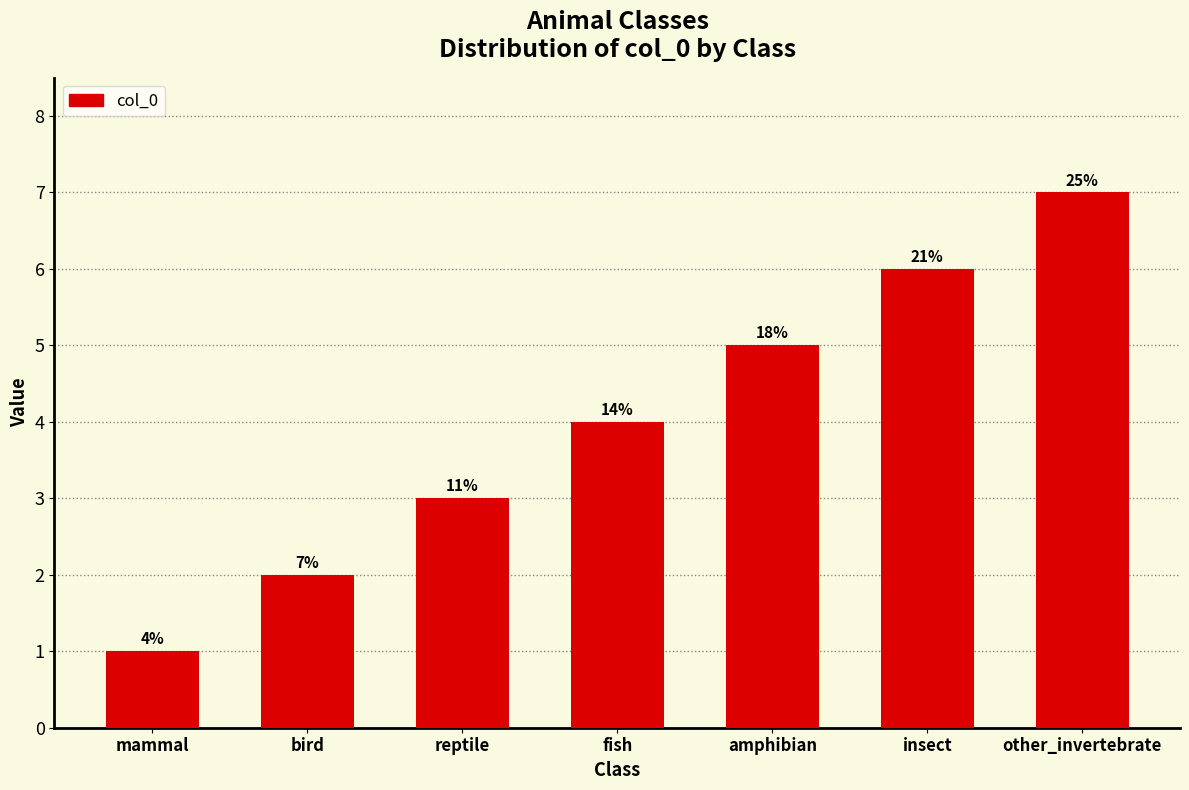

Reading left to right, extract all data points from this chart.

1	2	3	4	5	6	7